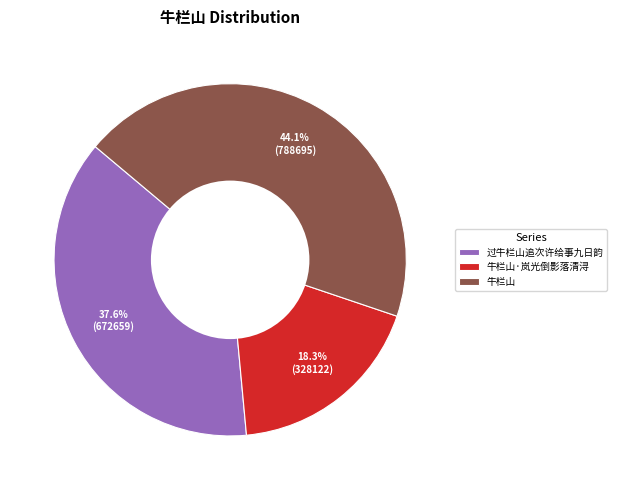

What is the smallest slice in the pie chart?

牛栏山·岚光倒影落清浔